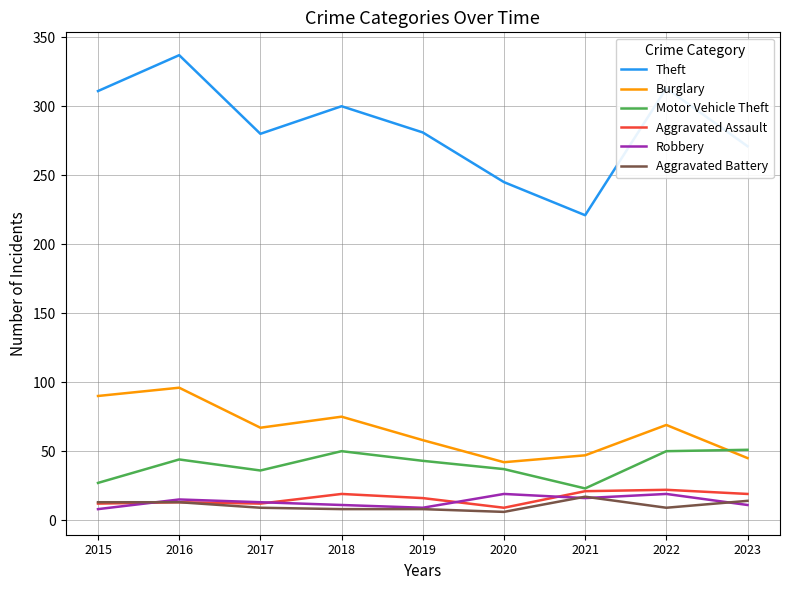

Which series ends up on top after the final intersection of Motor Vehicle Theft and Burglary?

Motor Vehicle Theft